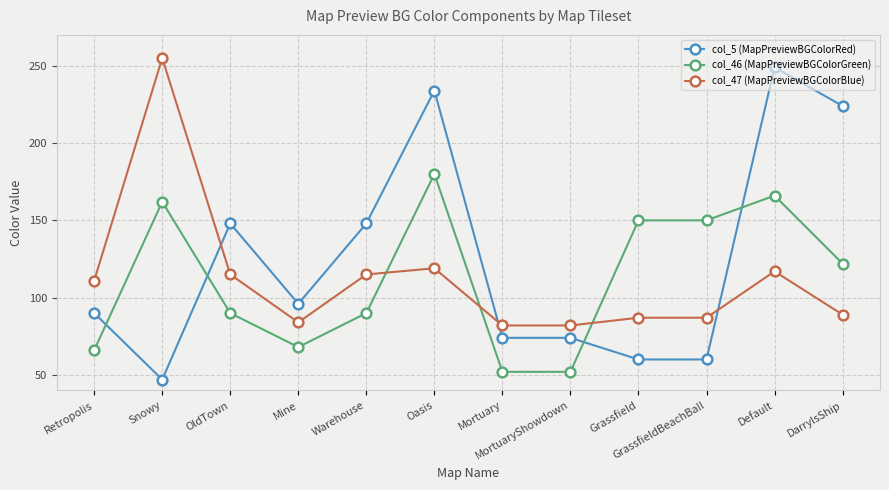

What is the average value of the col_46 (MapPreviewBGColorGreen) series?

112